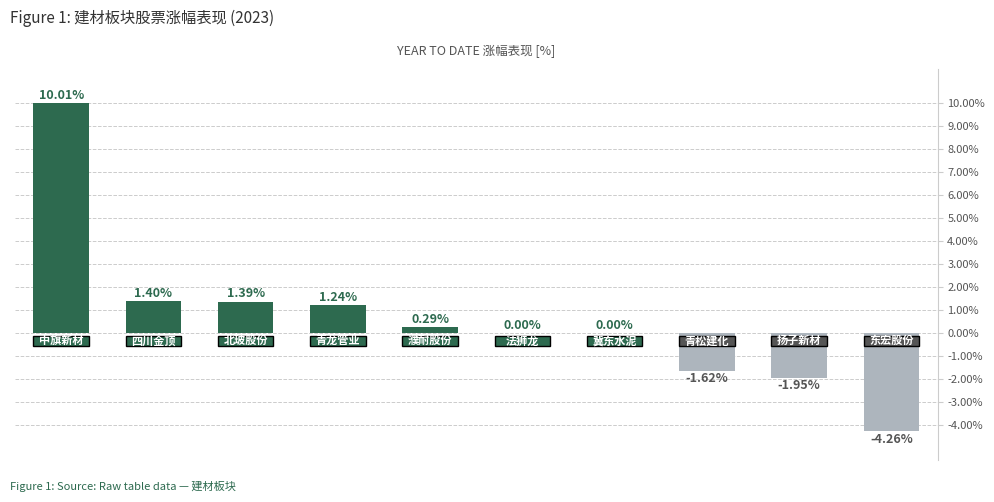

How many distinct data groups are displayed?

1